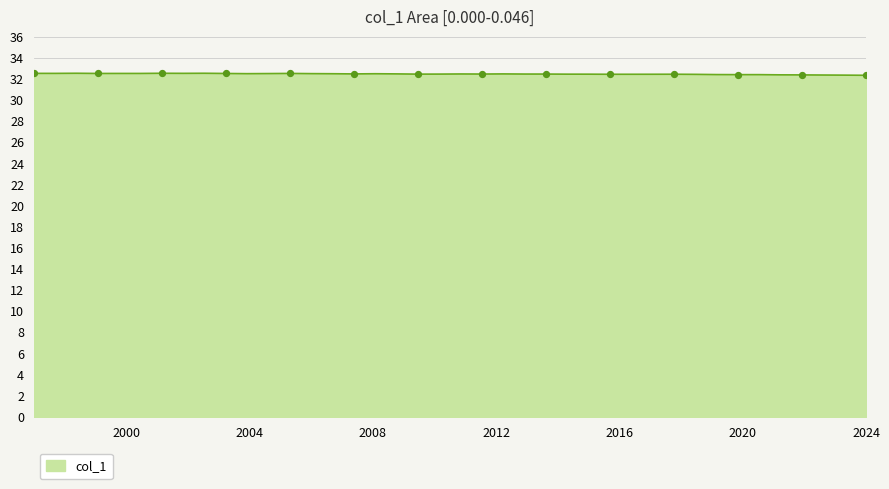

What is the greatest value displayed?

32.5